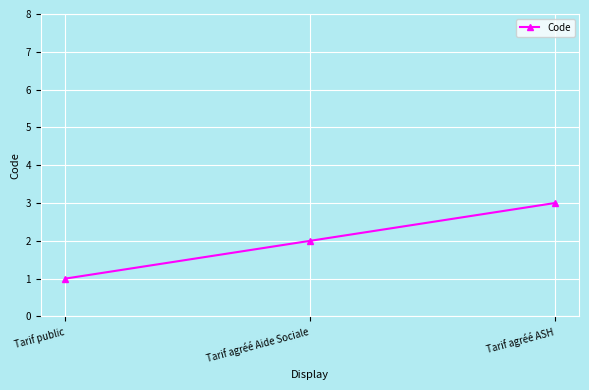

What position from the left is Tarif agréé ASH?

3